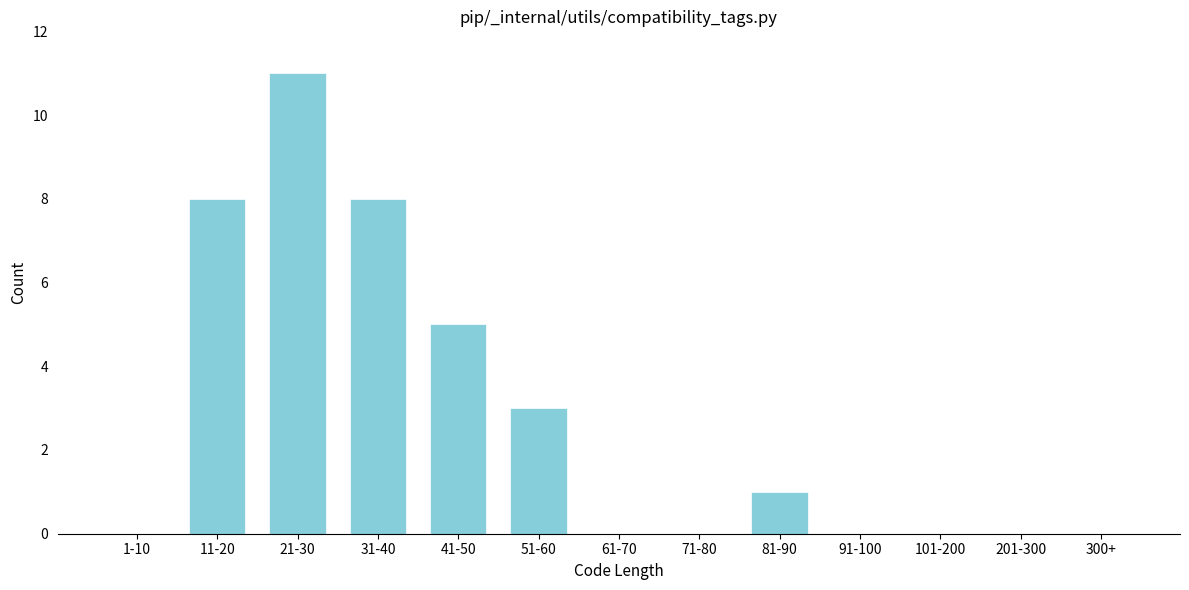

Reading left to right, what are all the values shown in this chart?

1-10=0	11-20=8	21-30=11	31-40=8	41-50=5	51-60=3	61-70=0	71-80=0	81-90=1	91-100=0	101-200=0	201-300=0	300+=0